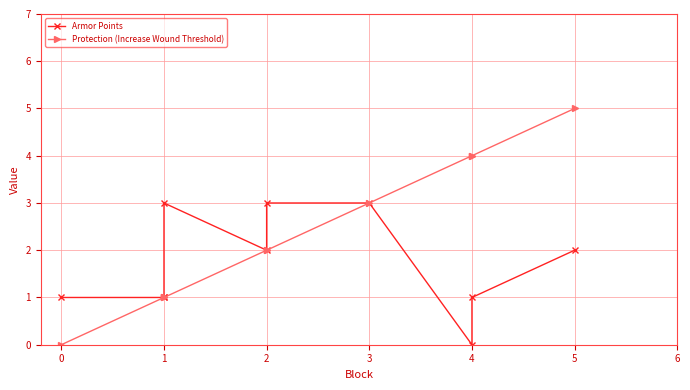

Is it true that Armor Points equals 1 at 2?

False